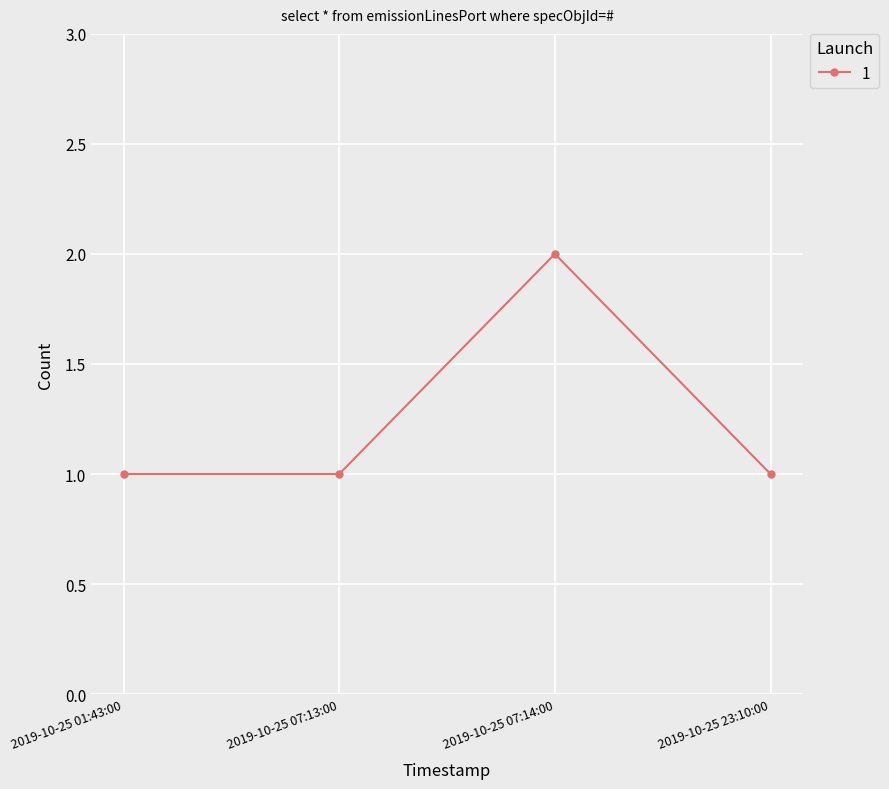

True or false: there are more than 2 points higher than both neighbors.

False